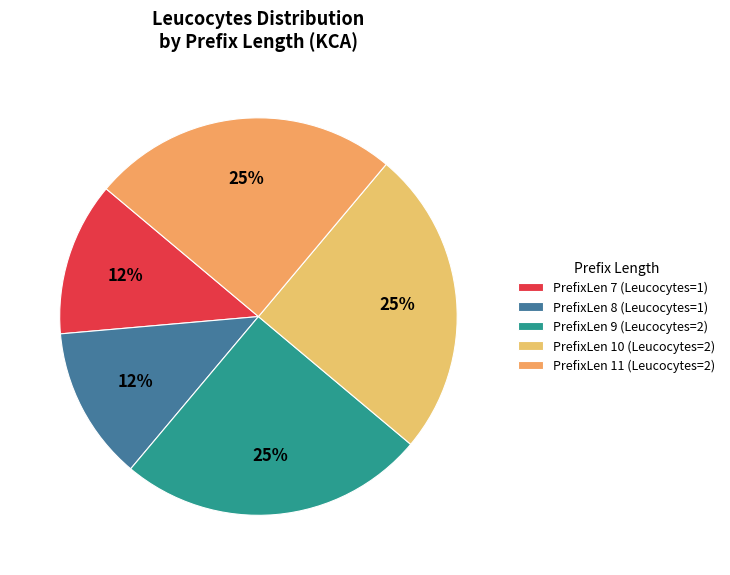

Which slice is the smallest?

1